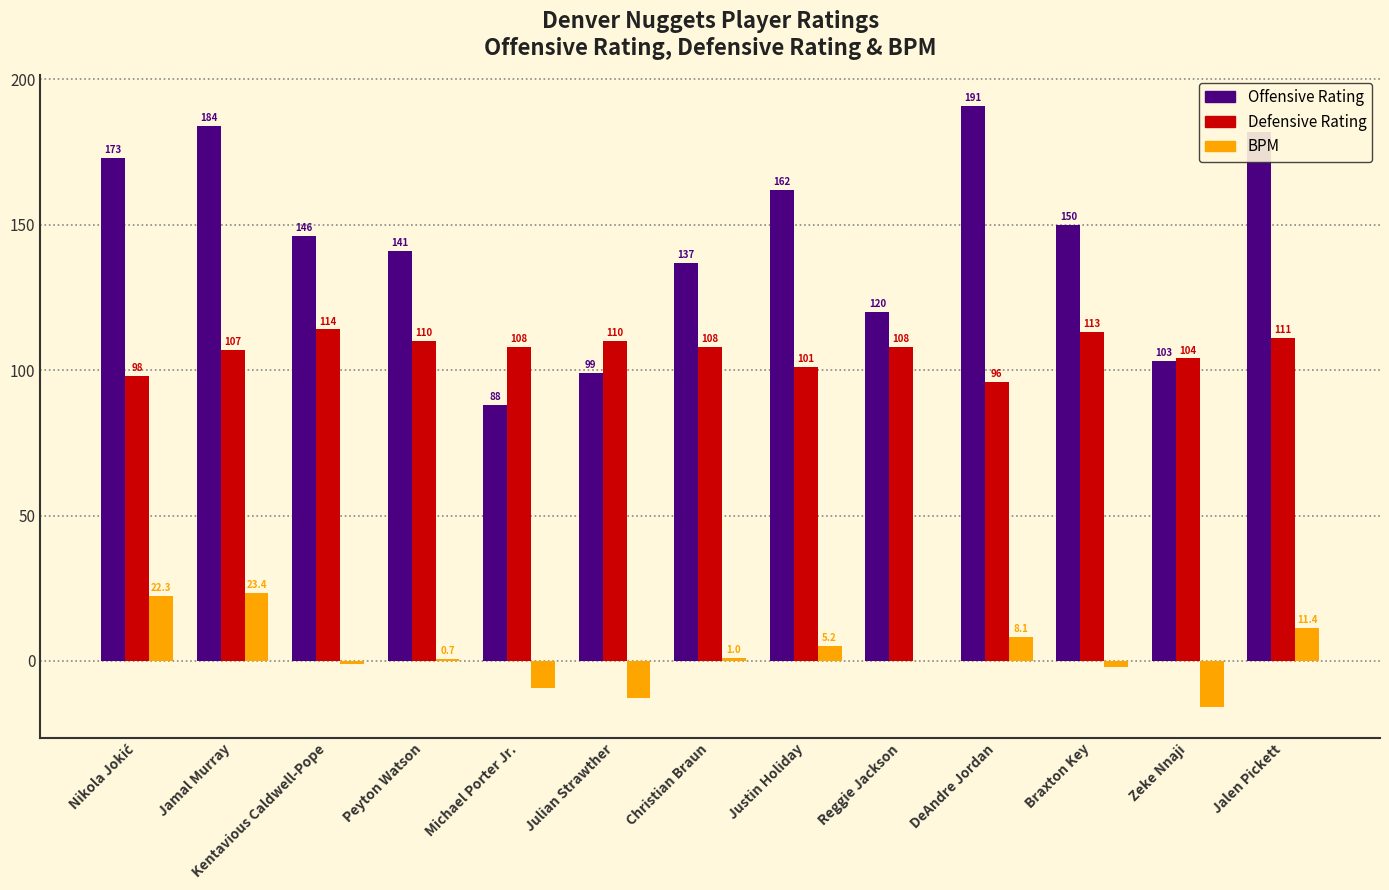

The value of Defensive Rating at Justin Holiday is 172.4. True or false?

False